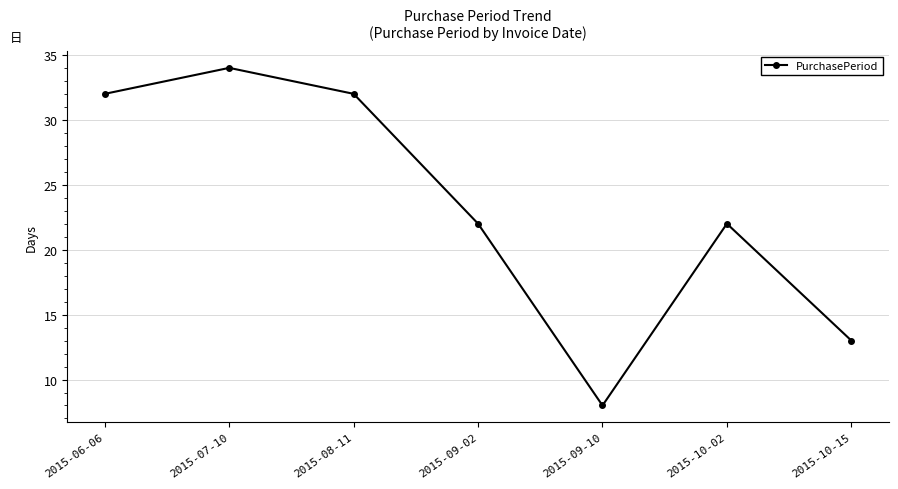

True or false: the data shows 34 at 2015-07-10.

True